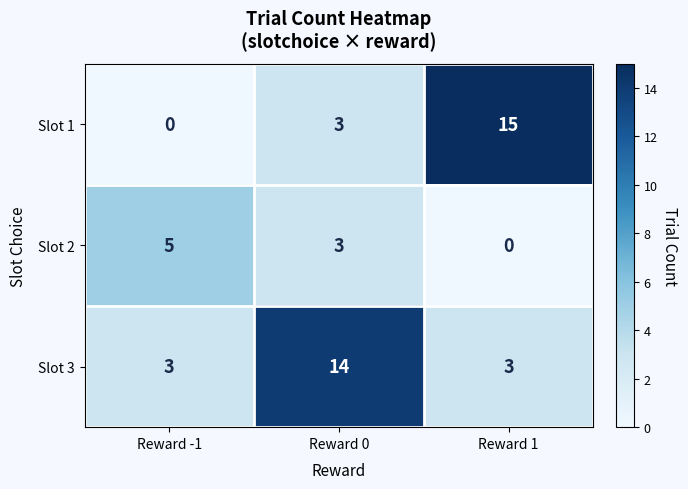

What is the difference between the maximum and minimum values in the Slot 2 series?

5